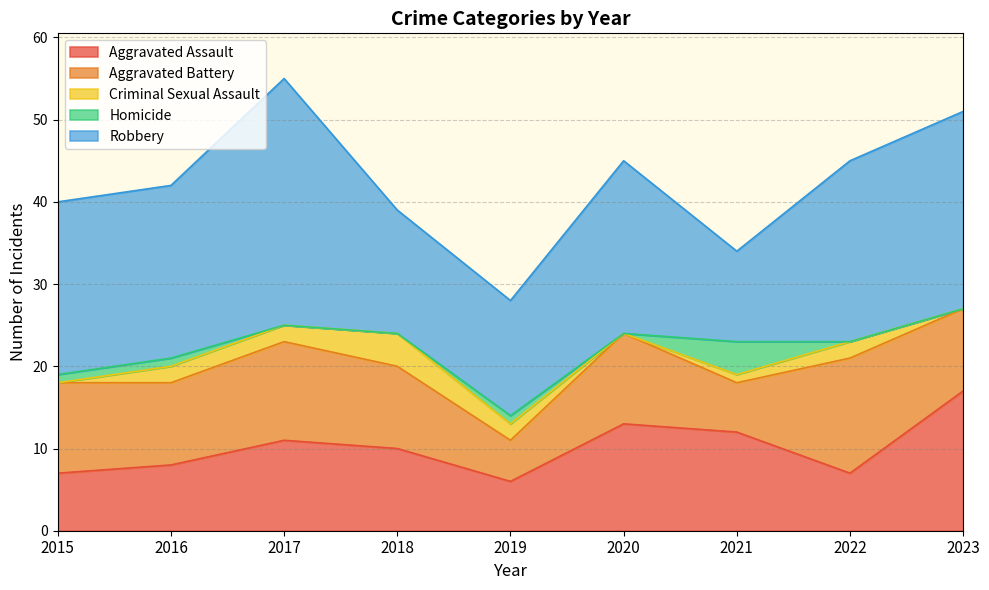

Count the Criminal Sexual Assault values in the range 0 to 2.

8